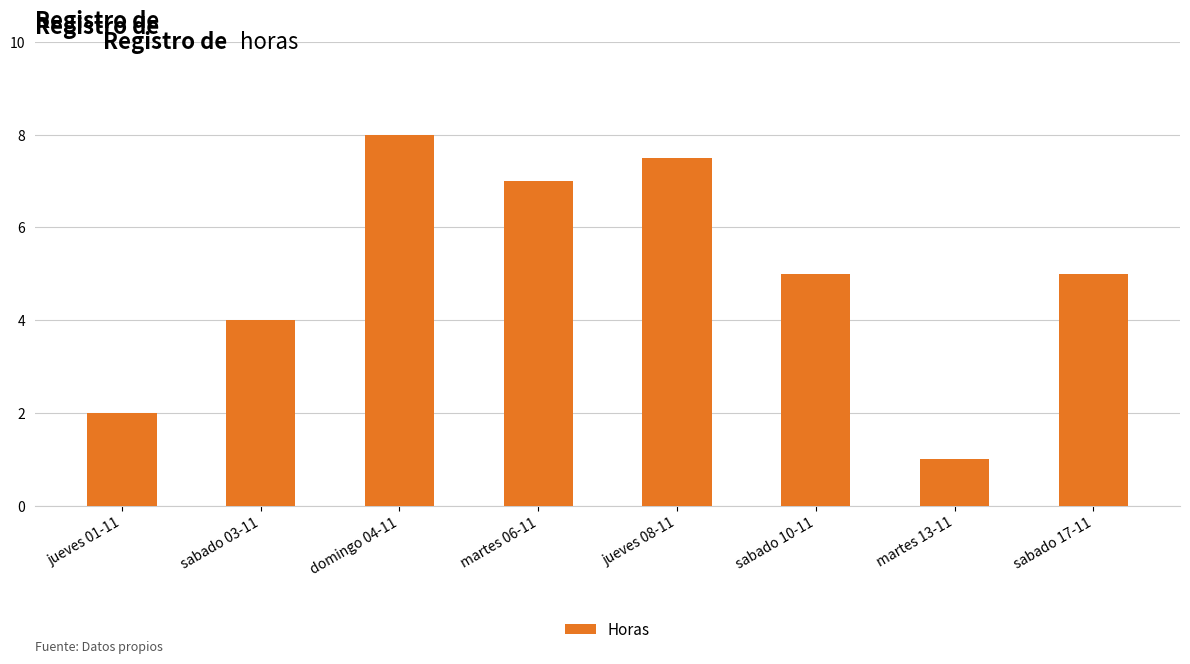

Which category has the highest value across all series?

domingo 04-11